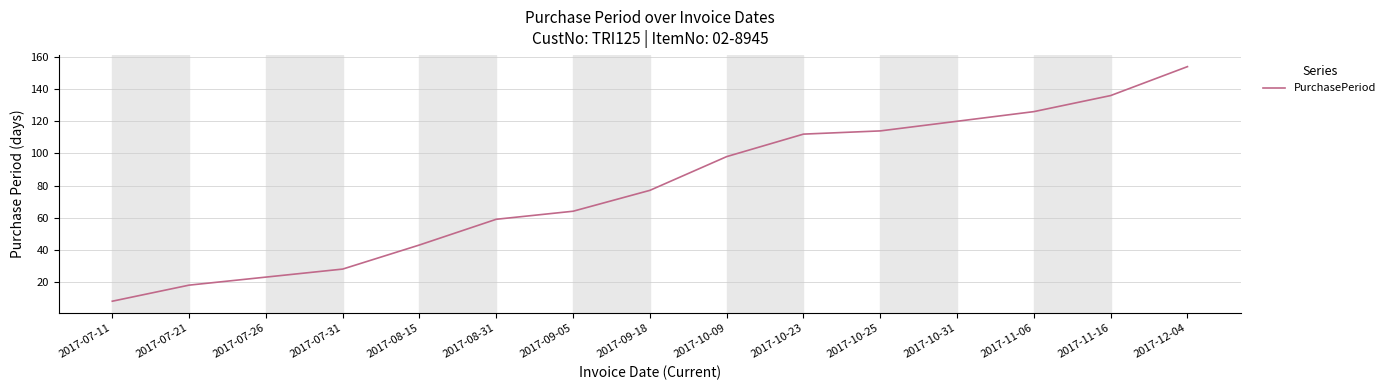

What is the difference between the maximum and minimum values?

146